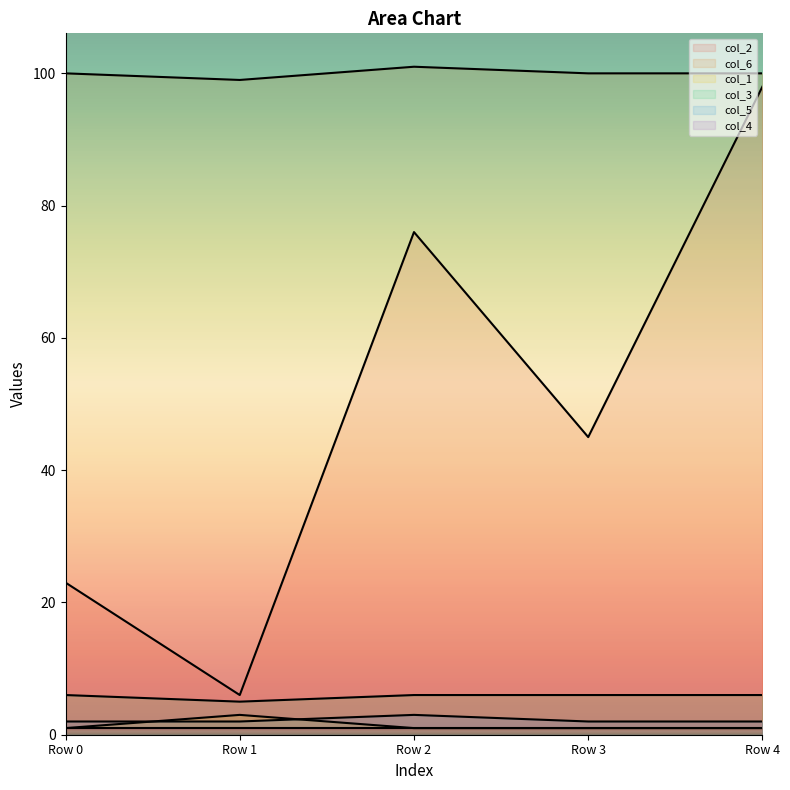

Which series has the widest spread of values?

col_2